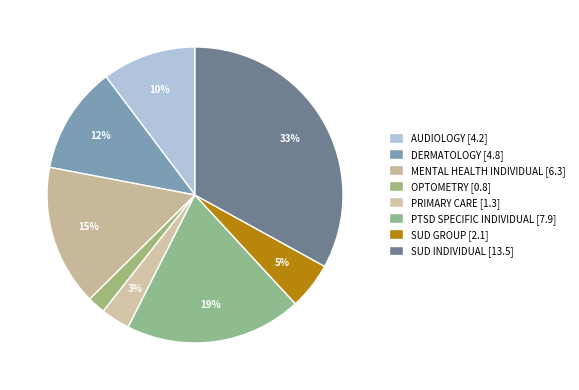

Count the number of slices in the pie.

8